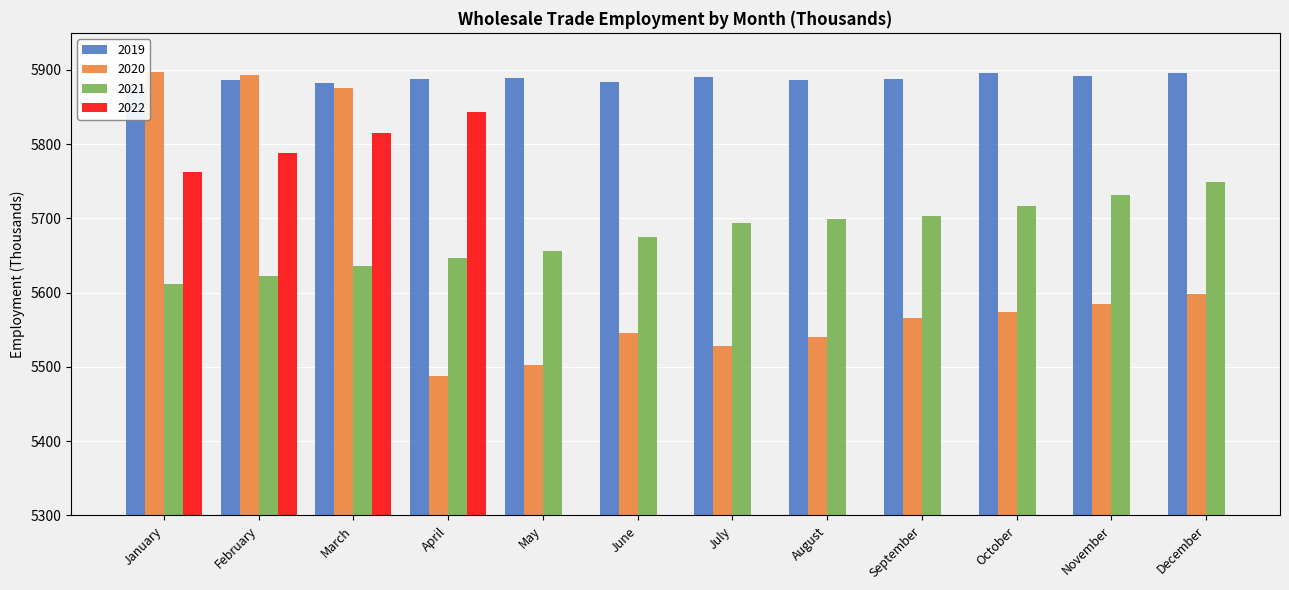

At which label does 2020 first exceed 5574?

January